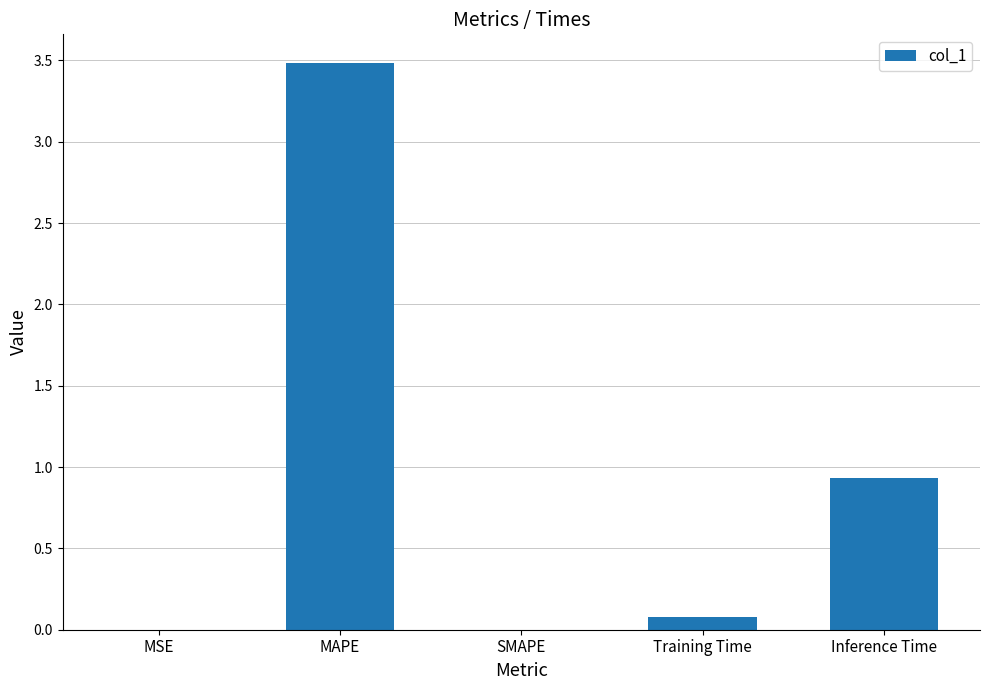

Which category has the highest value across all series?

MAPE